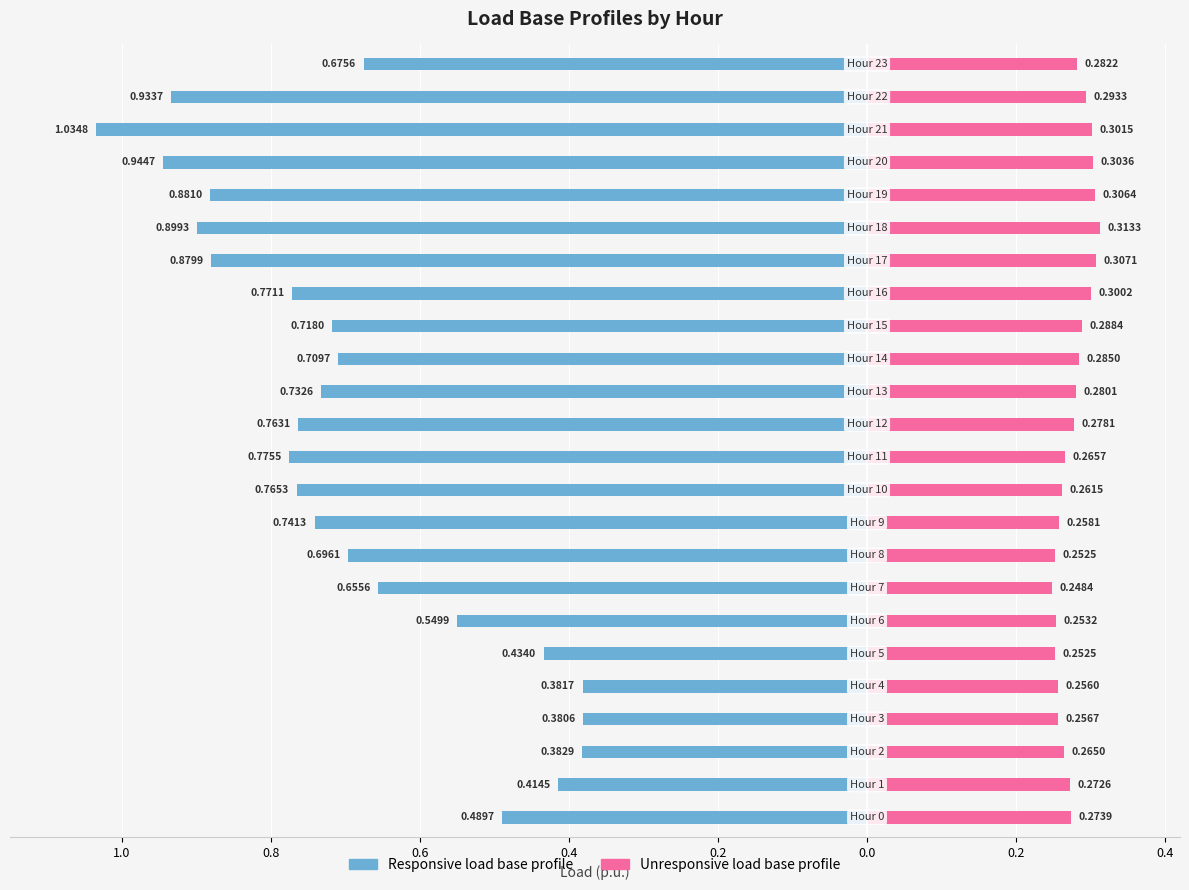

At how many categories does at least one series exceed 0?

24